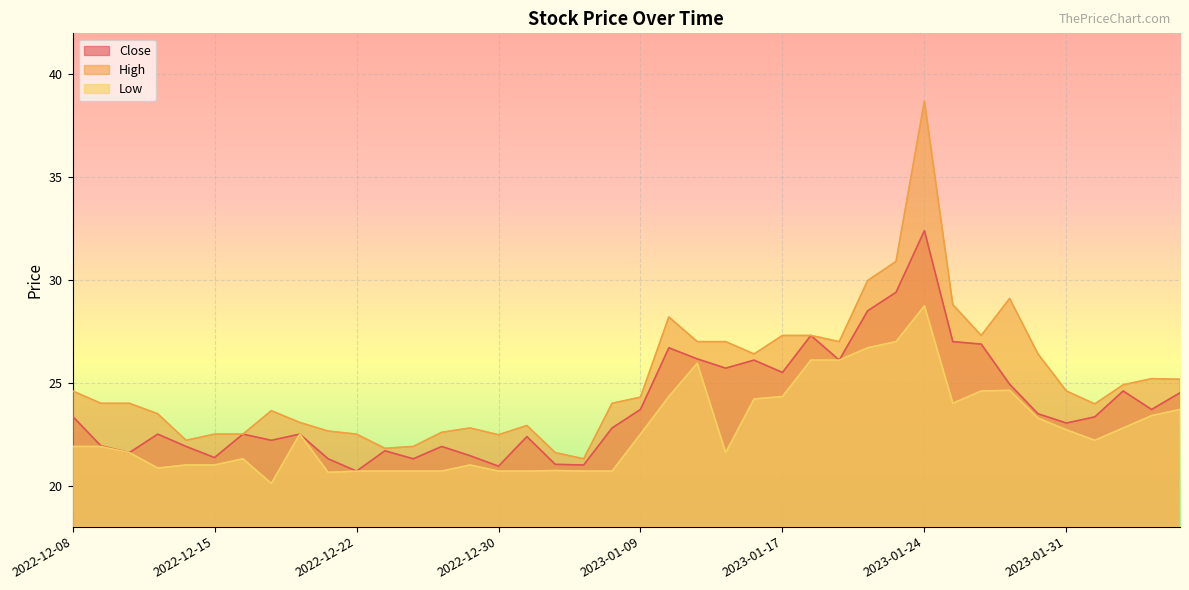

The High series shows 11.7 at 2023-01-26. True or false?

False